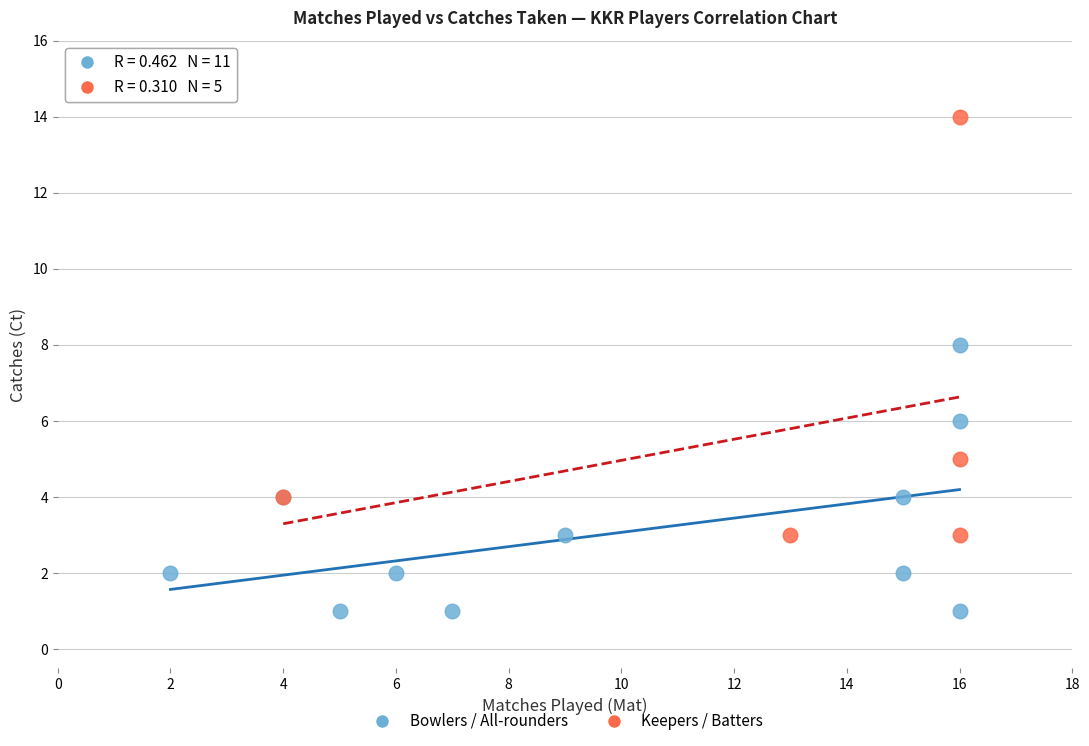

Which series reaches the minimum Y coordinate?

Bowlers / All-rounders